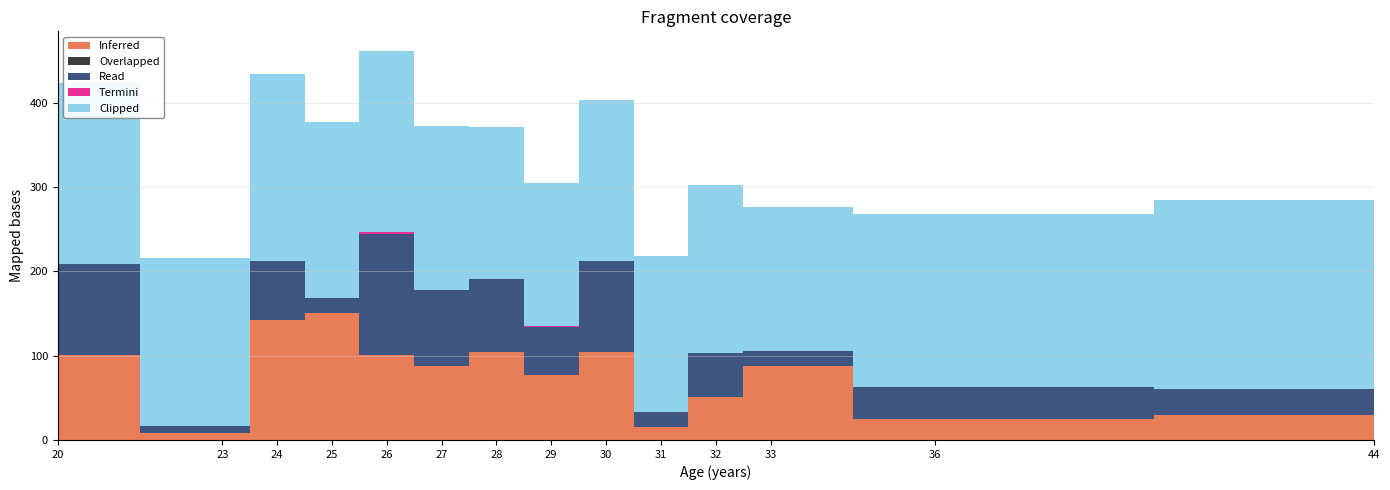

At which category is the sum across all series the highest?

26